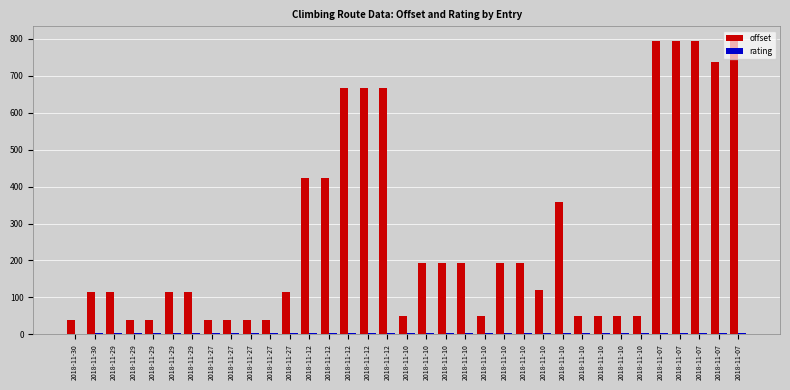

What is the greatest value displayed?

793.8